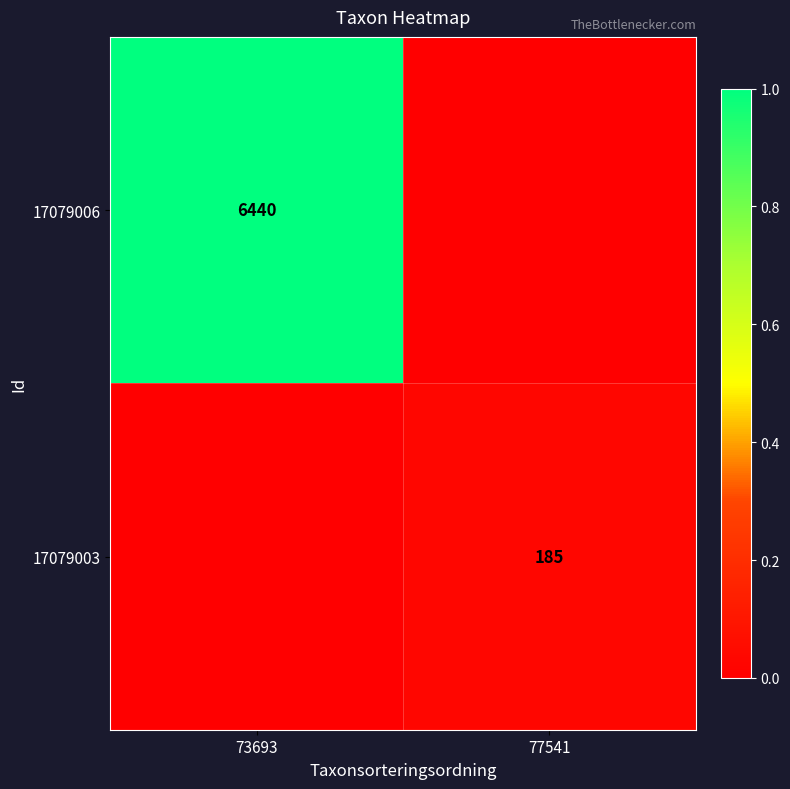

The value of 17079006 at 73693 is 6440. True or false?

True